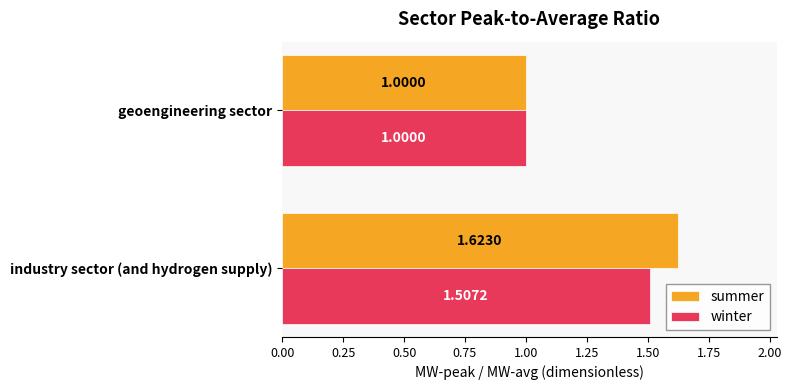

What is the sum of the summer values at industry sector (and hydrogen supply) and geoengineering sector?

2.6